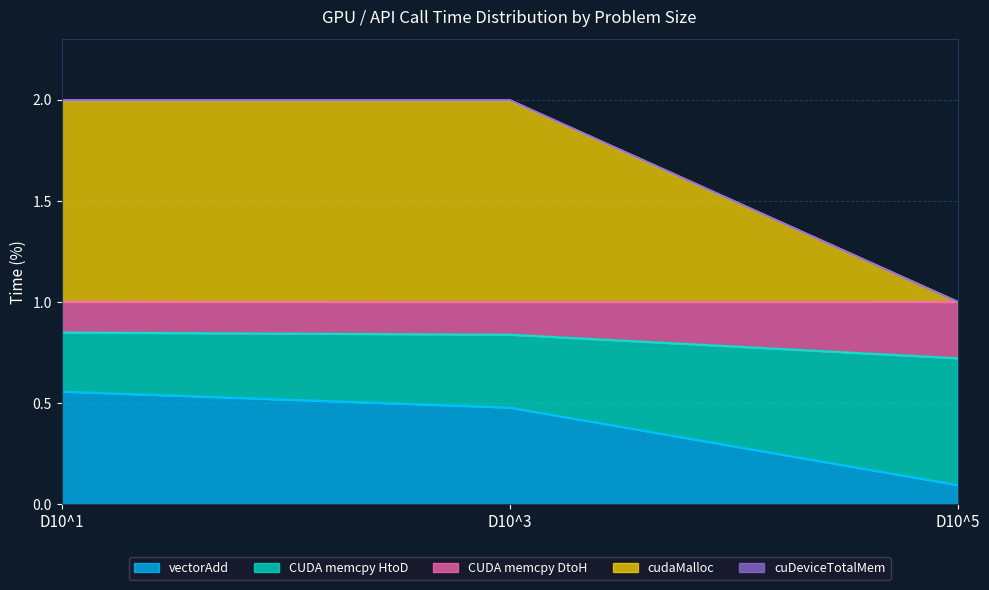

List the labels in order of vectorAdd value, largest first.

D10^1, D10^3, D10^5